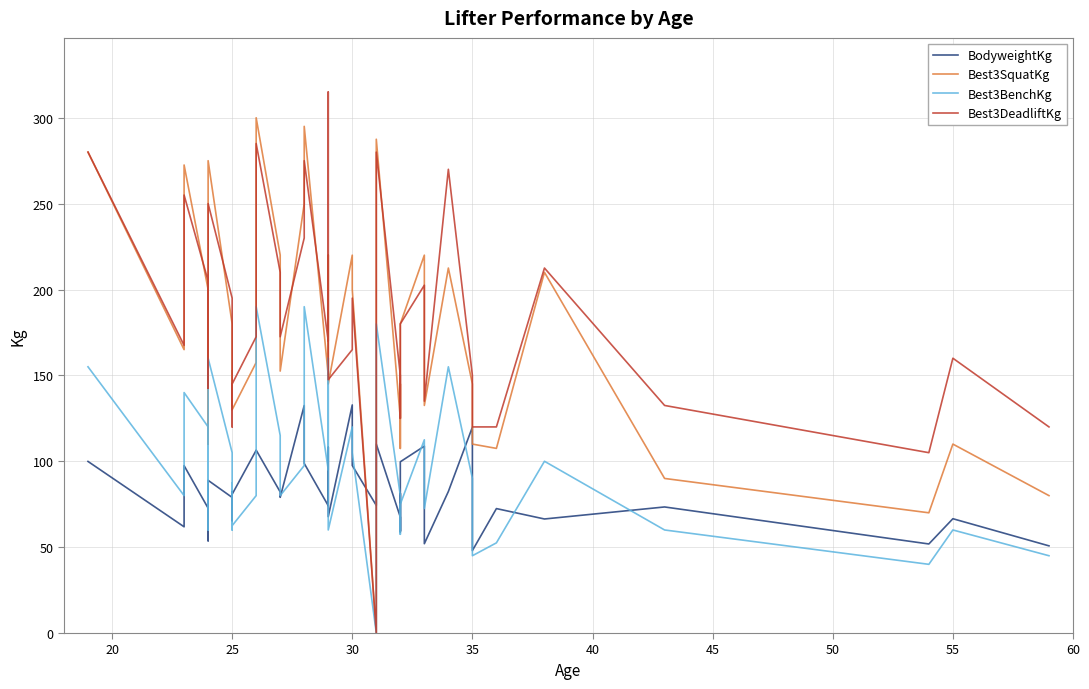

At how many categories does at least one series exceed 36?

40